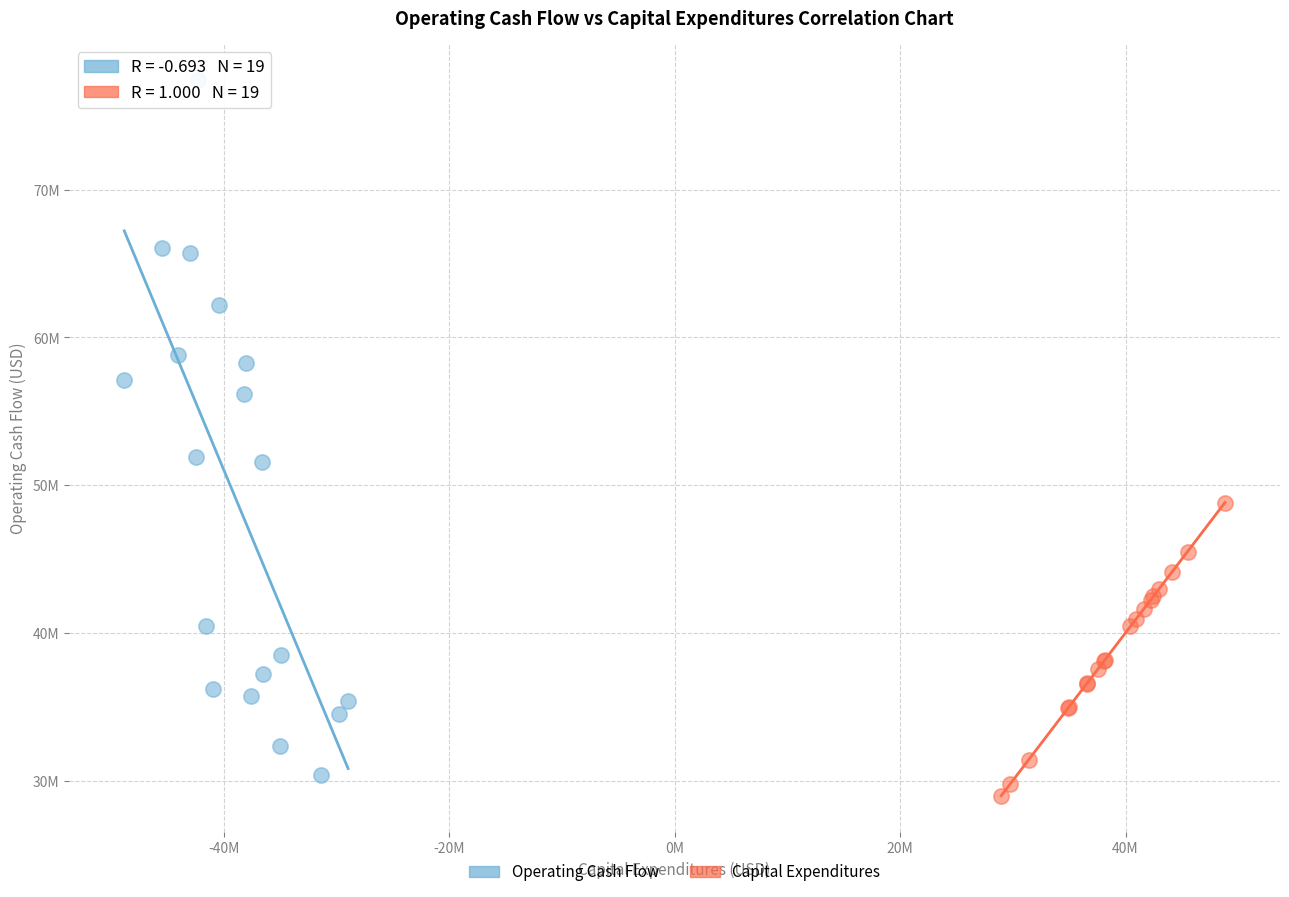

Which series has the largest Y range (max minus min)?

Operating Cash Flow